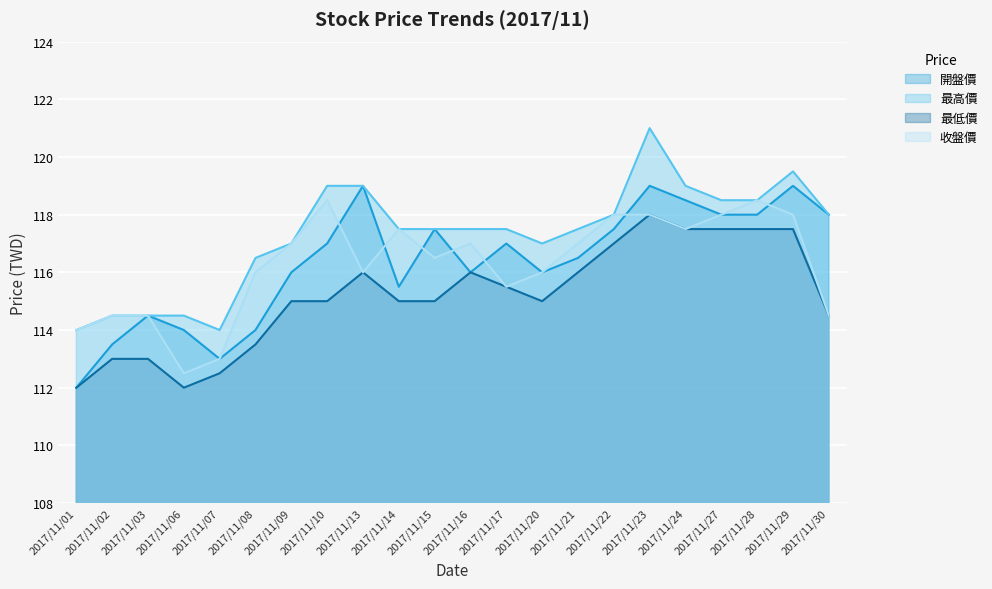

True or false: 最低價 and 最高價 cross at least once.

False